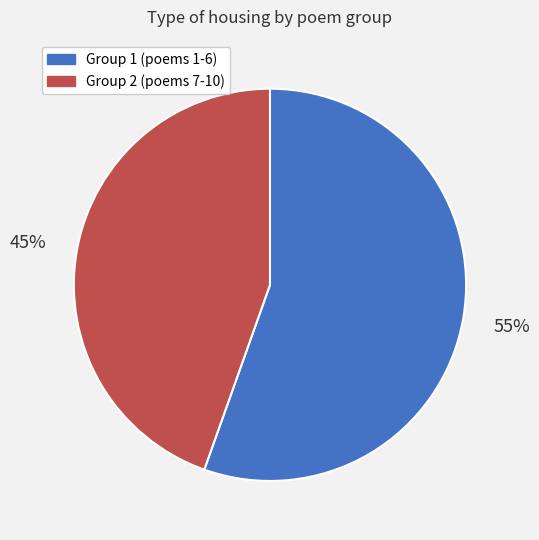

To the nearest percent, what portion does Group 2 (poems 7-10) represent?

45%